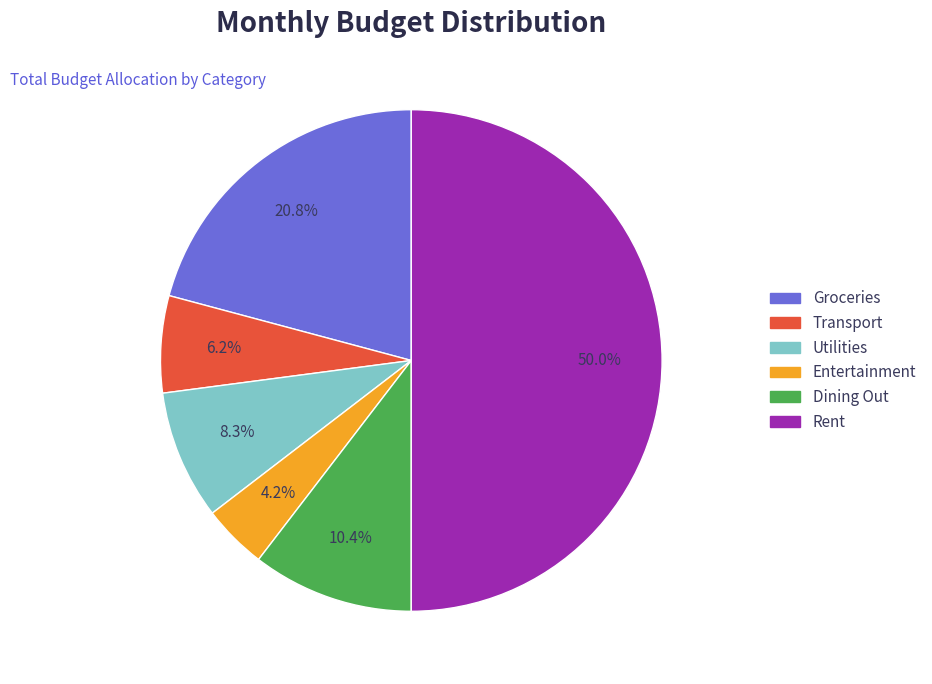

Which category has the biggest portion of the pie?

Rent